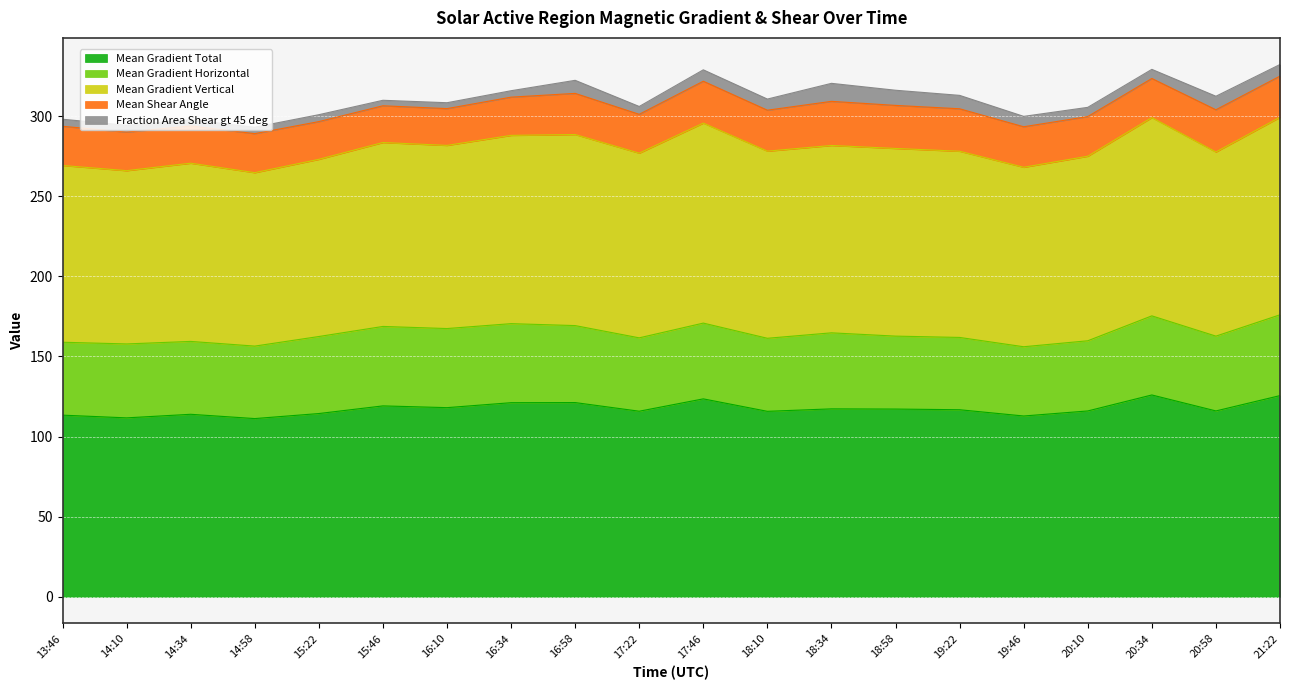

How many interior local peaks does the Mean Gradient Vertical series have?

6